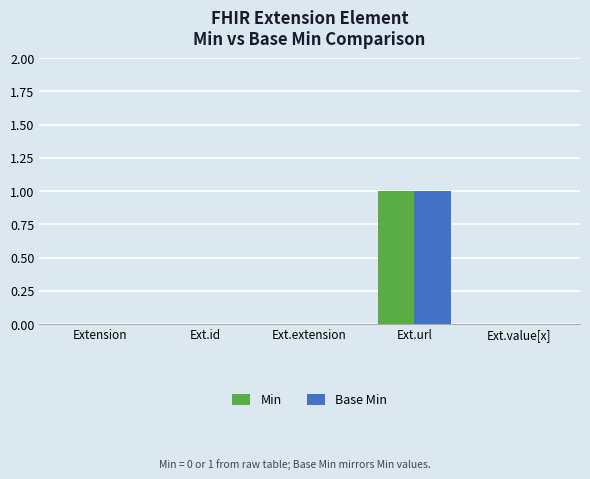

True or false: Base Min has a value of 0 at Ext.id.

True